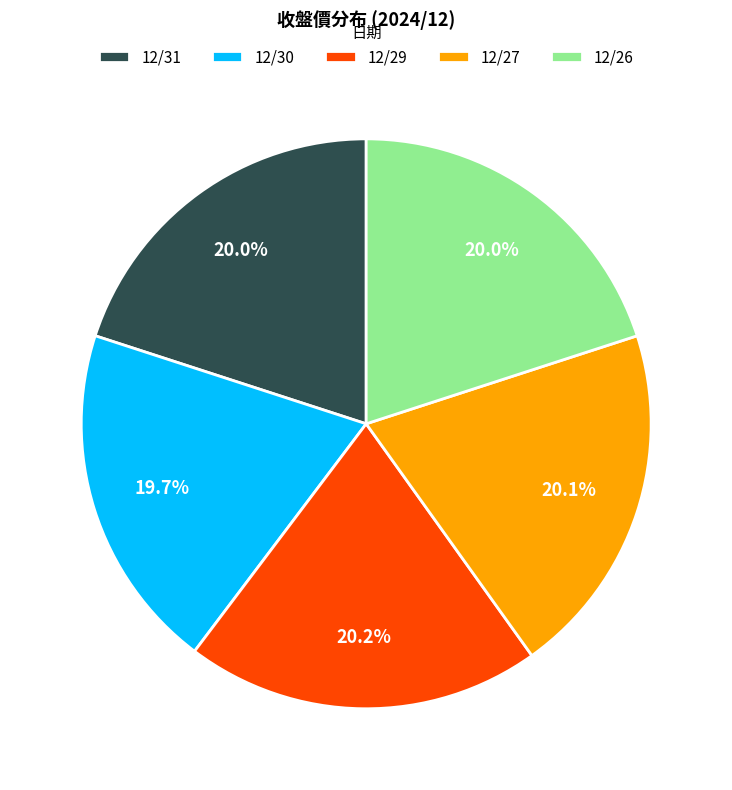

What percentage is the 12/29 slice, to the nearest percent?

20%